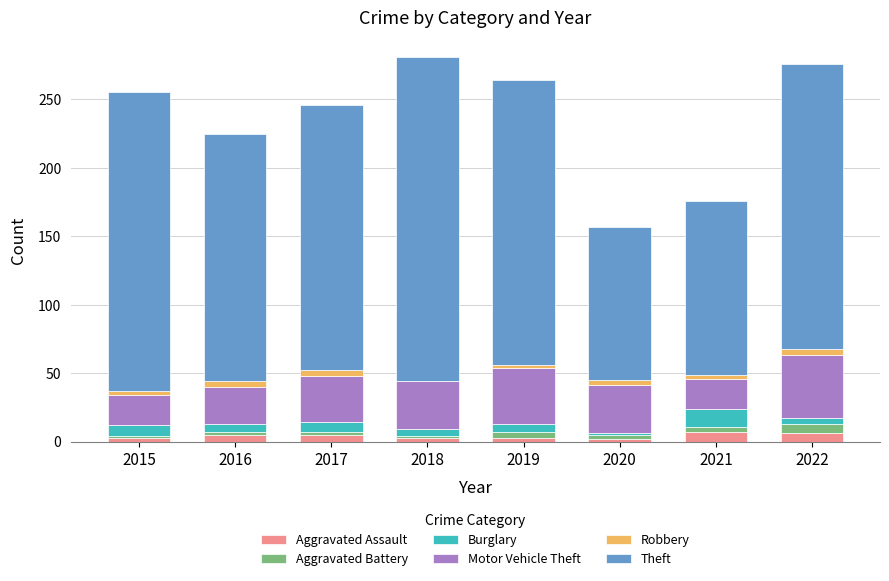

What is the sum of all Motor Vehicle Theft values?

262